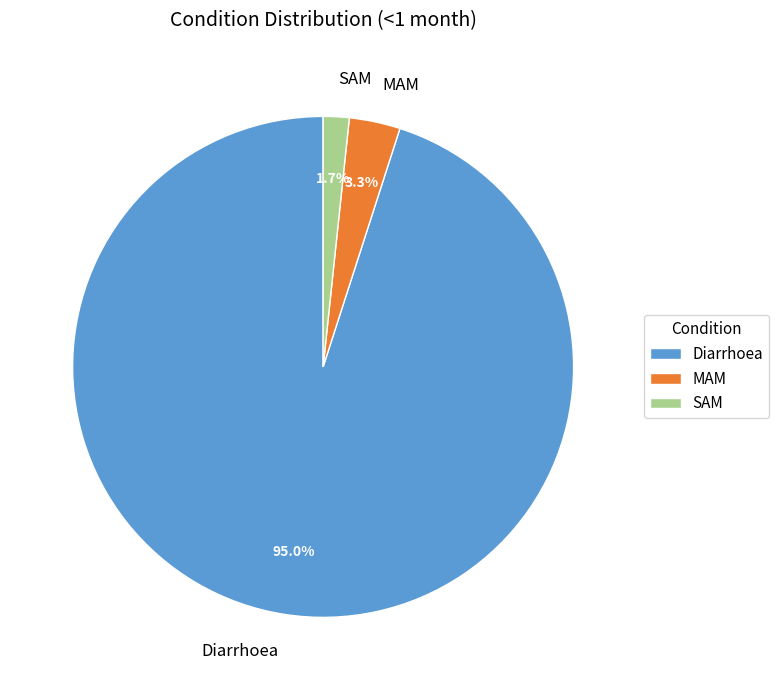

Which category has the smallest portion of the pie?

SAM